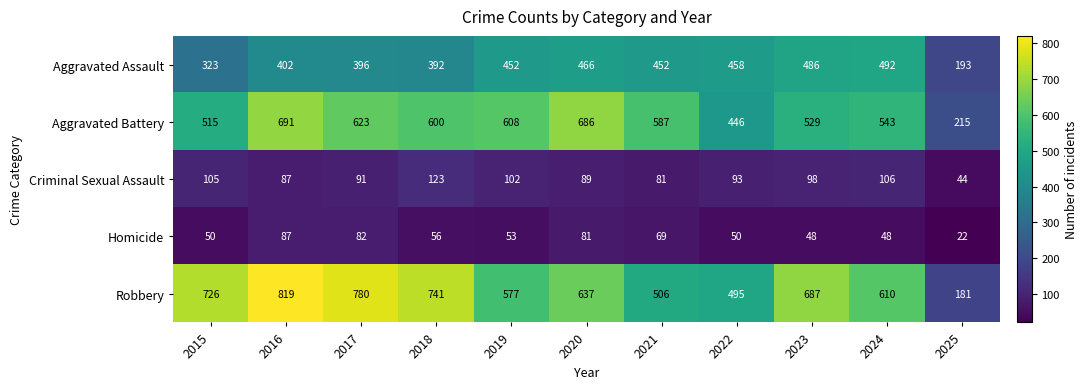

What is the minimum value for Aggravated Assault?

193